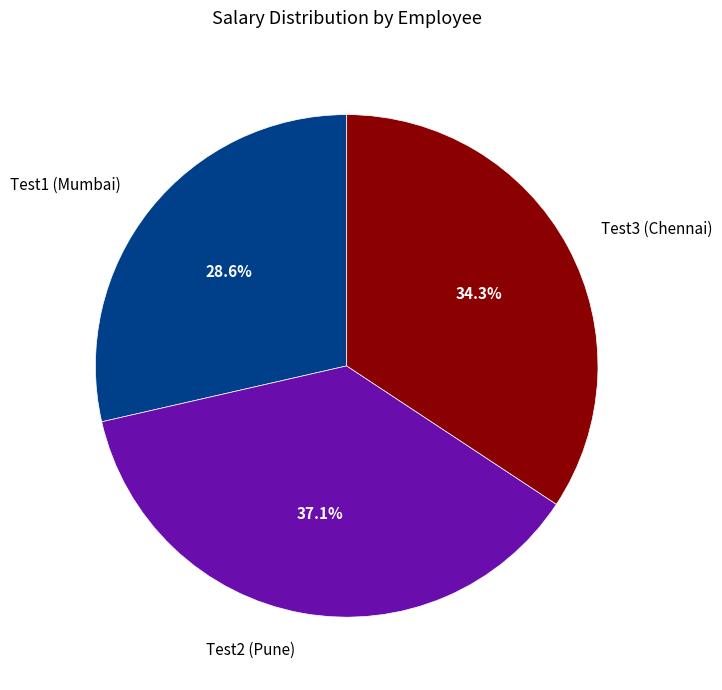

Which slice is the largest?

Test2 (Pune)